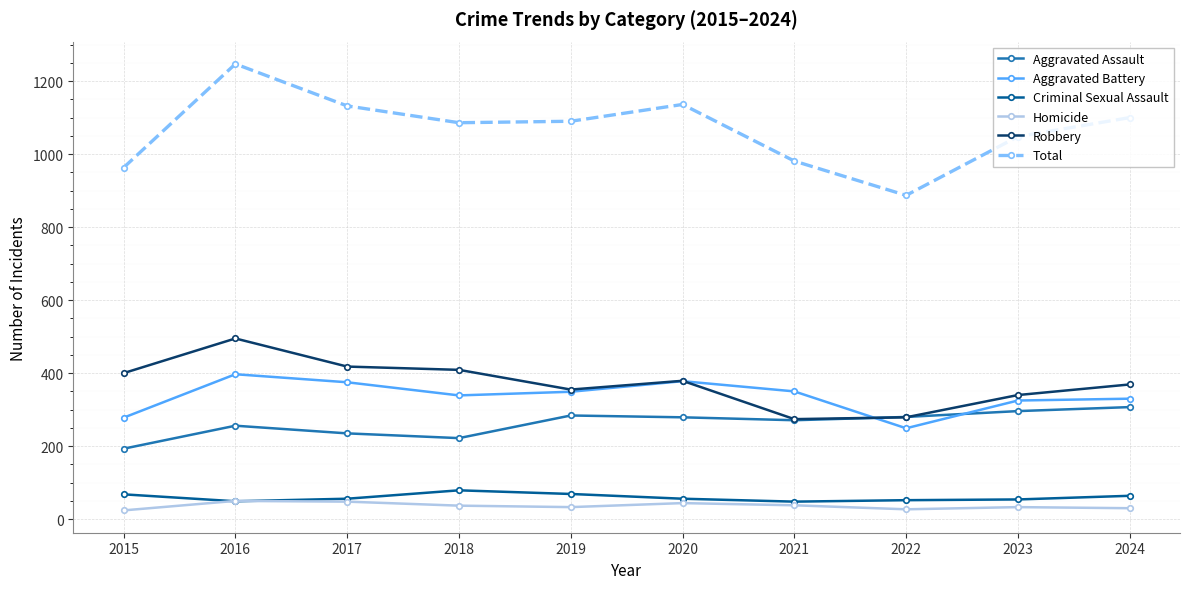

The Criminal Sexual Assault series shows 69 at 2019. True or false?

True